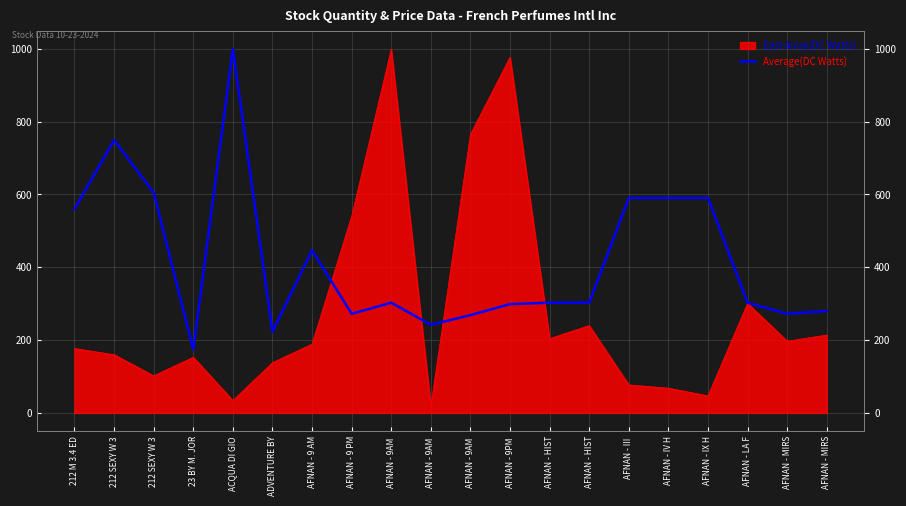

How many values are below 302?

8